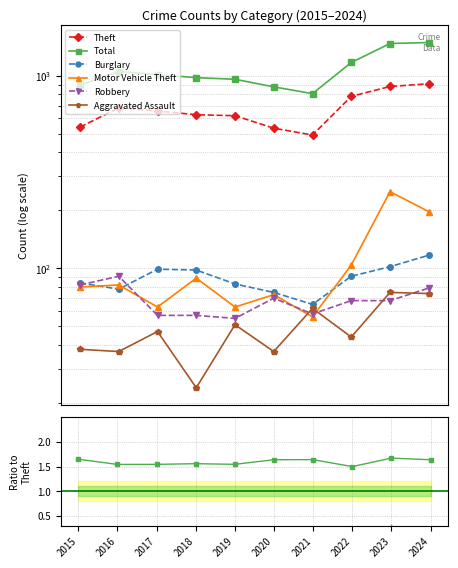

The value of Motor Vehicle Theft at 2016 is 0.2. True or false?

False